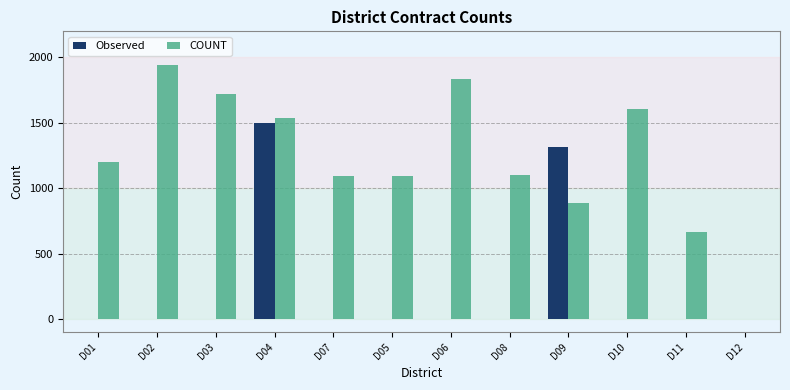

Where is Observed nearest to the value 749?

D09